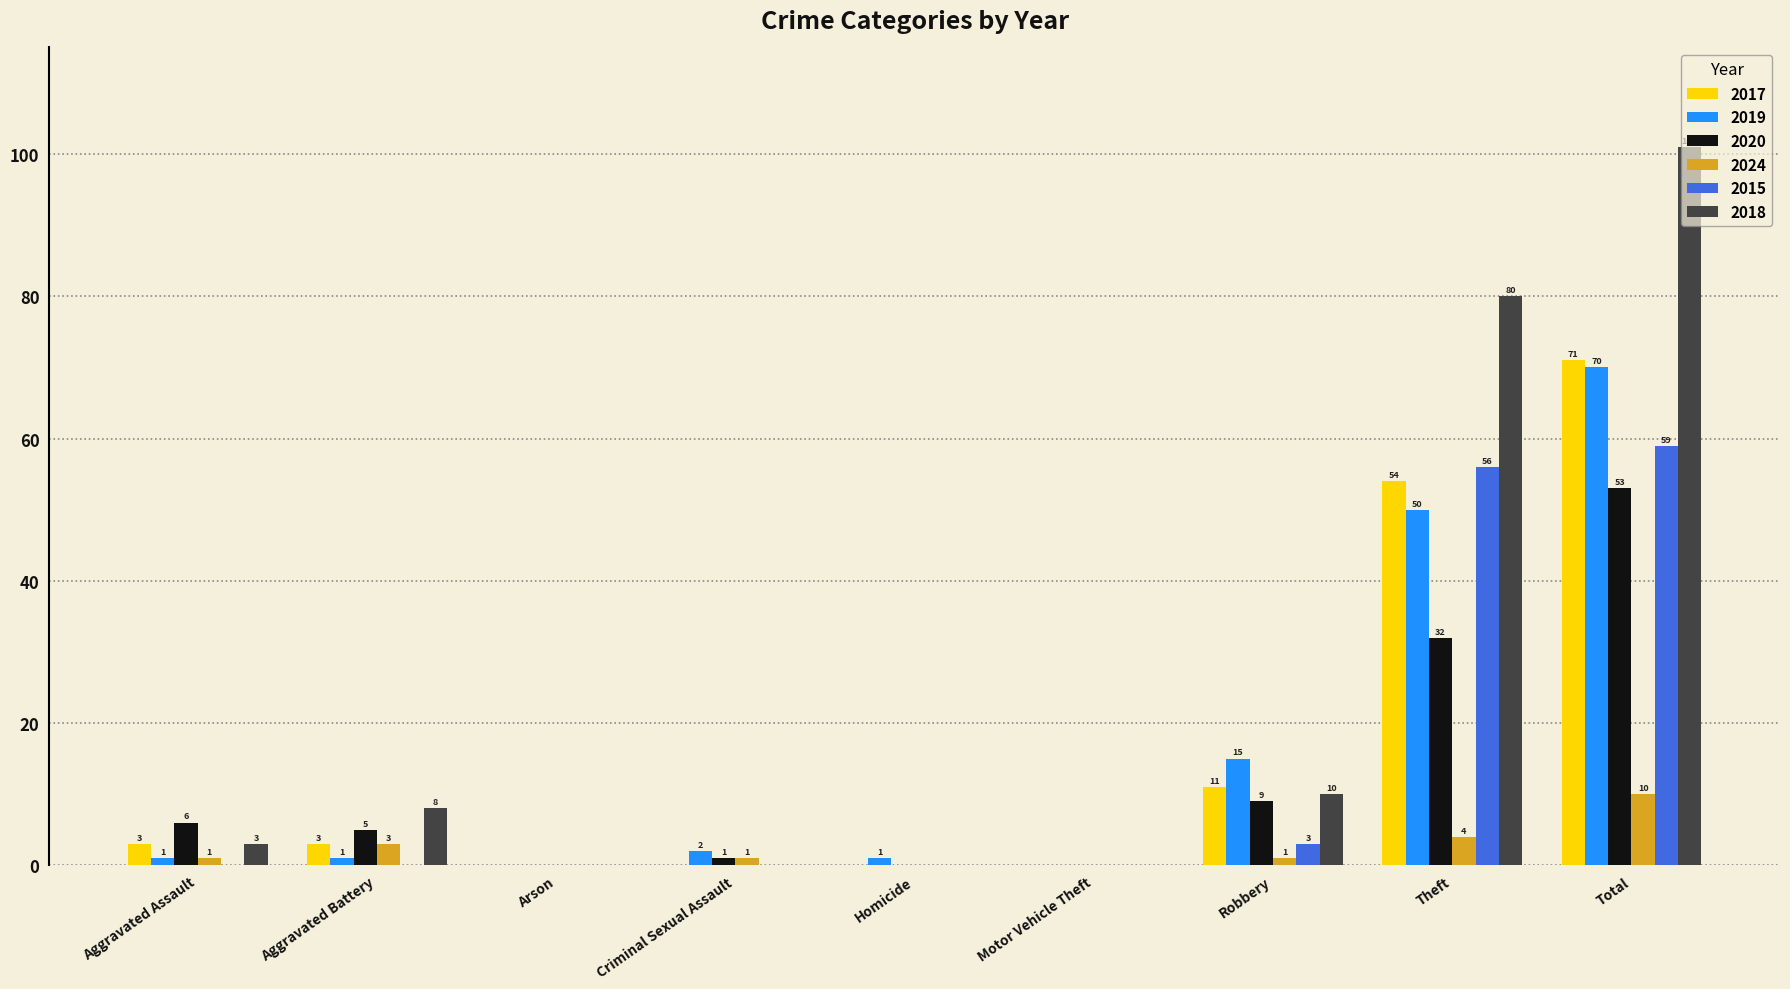

How many groups of bars are there?

9